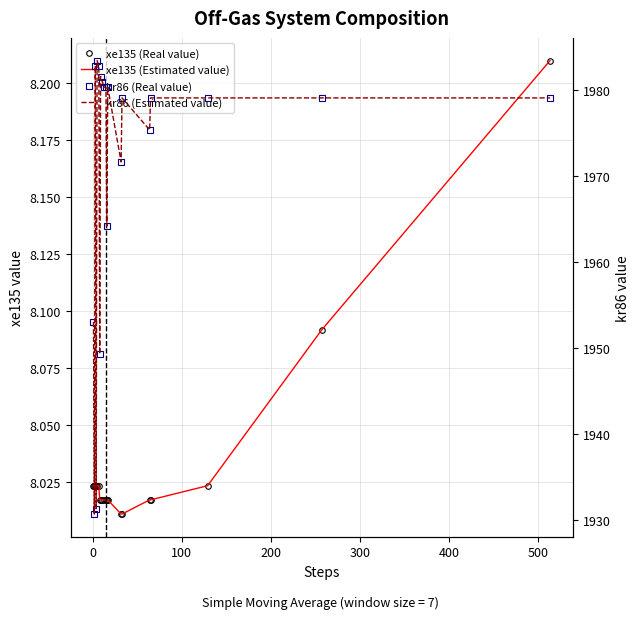

How many categories are shown in the chart?

20